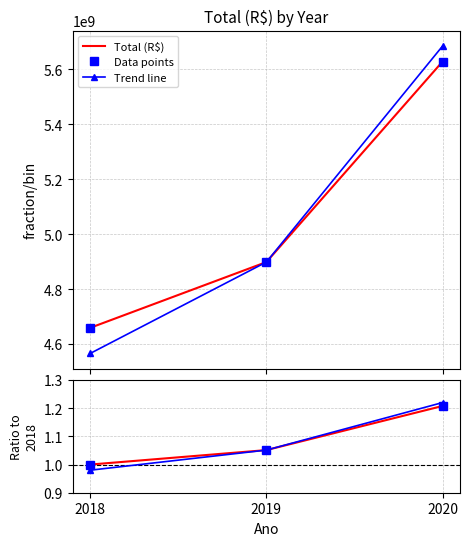

Between 2020 and 2018, which is larger?

2020